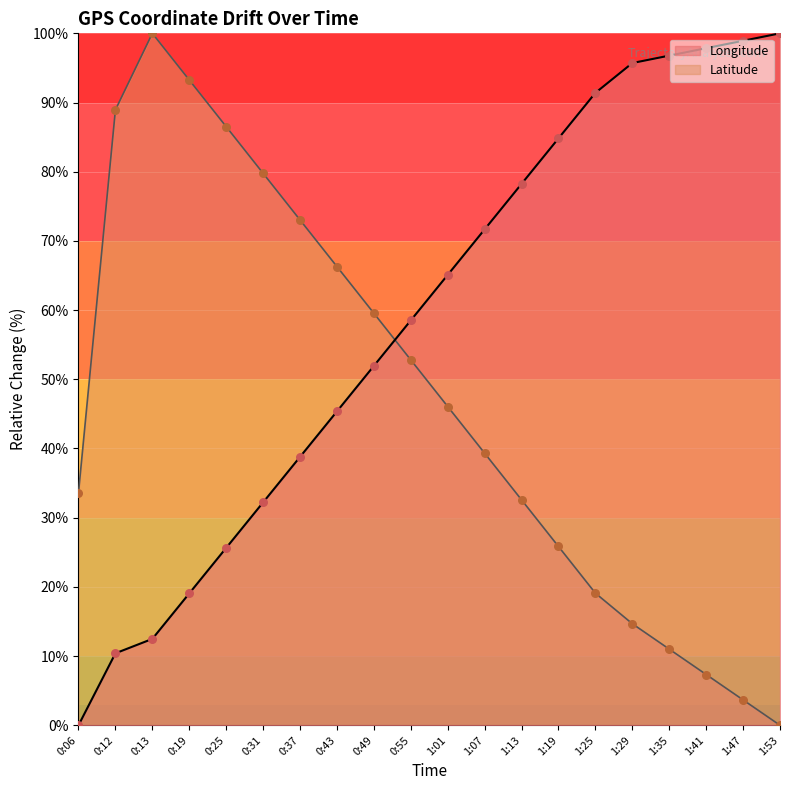

At which category is the sum across all series the highest?

0:13